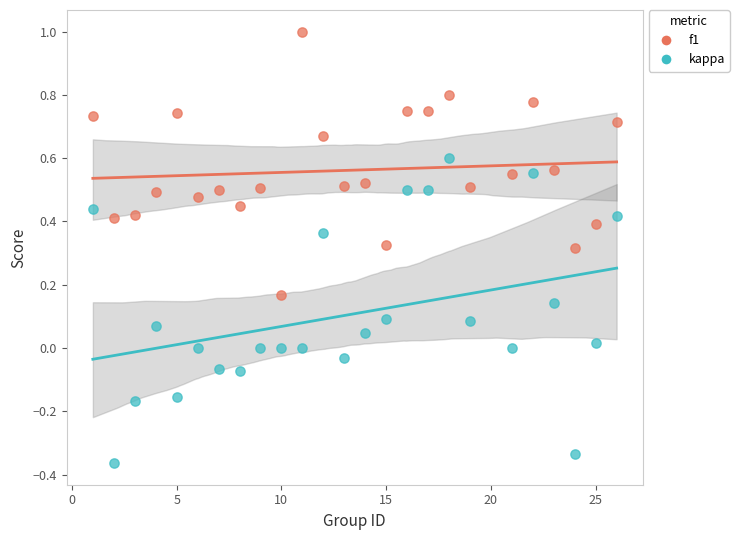

Which series has the largest Y range (max minus min)?

kappa